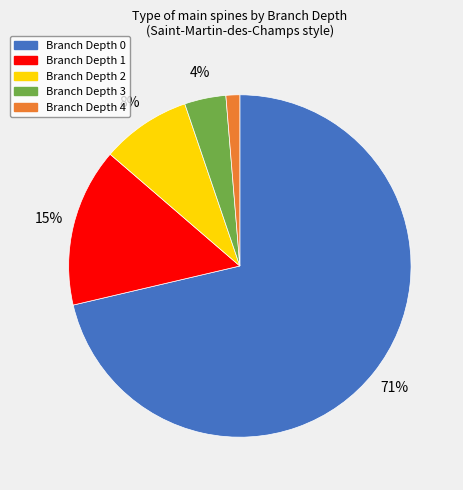

Combined, do Branch Depth 1 and Branch Depth 2 account for over 50%?

No